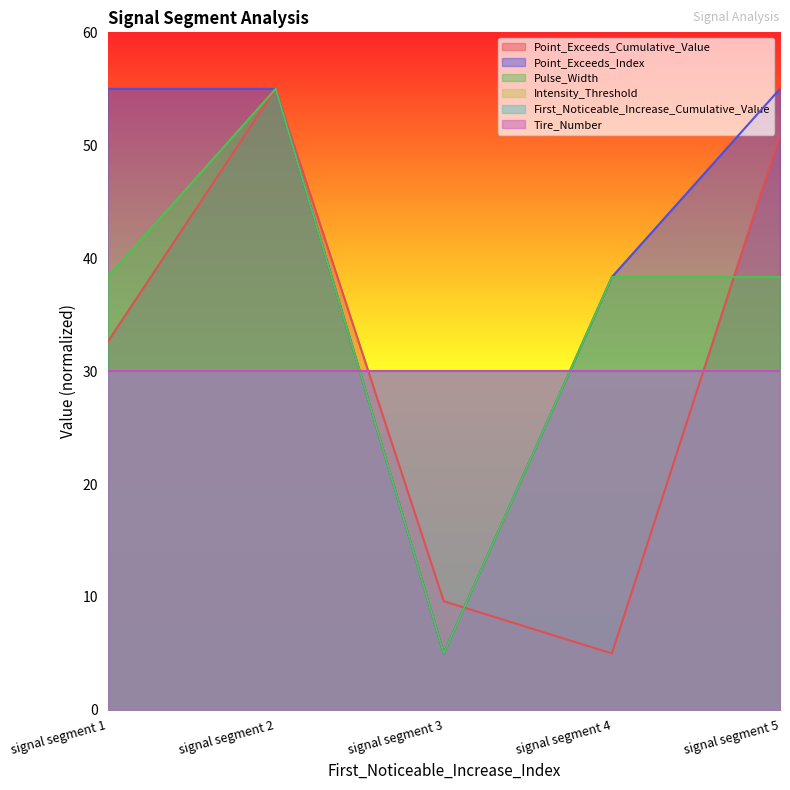

True or false: Pulse_Width and Point_Exceeds_Cumulative_Value intersect in this chart.

True